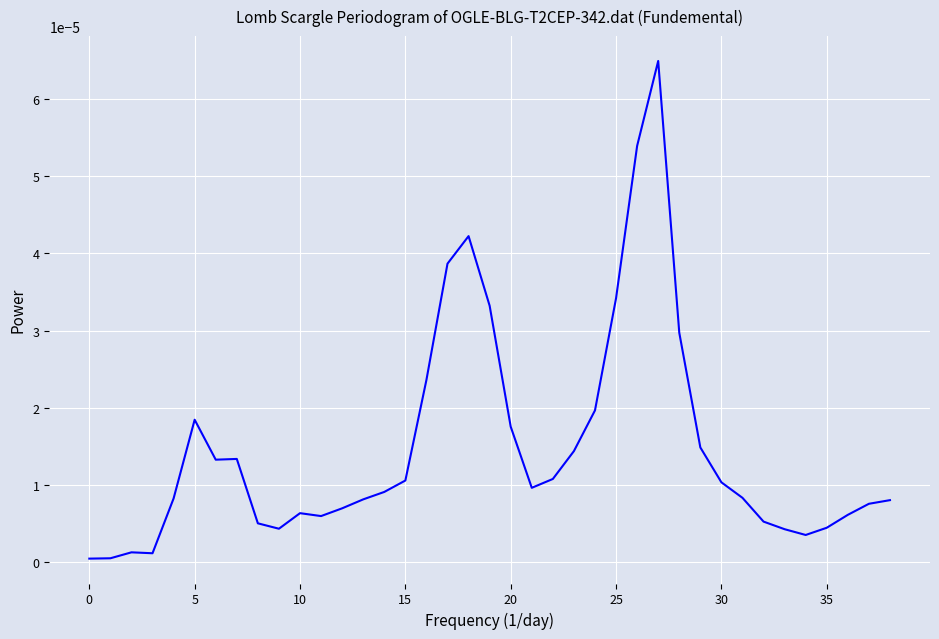

The value at 0 is 0.0. True or false?

True